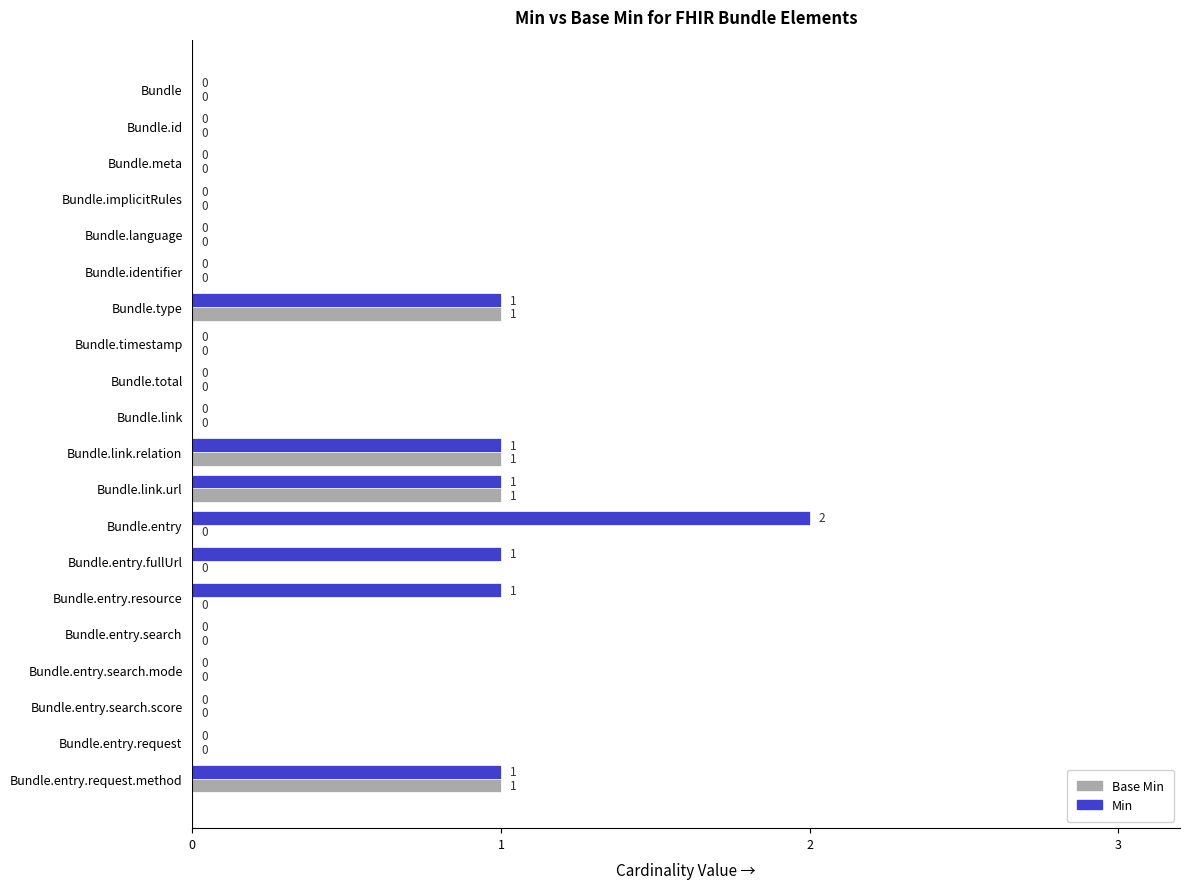

What is the sum of all Min values?

8